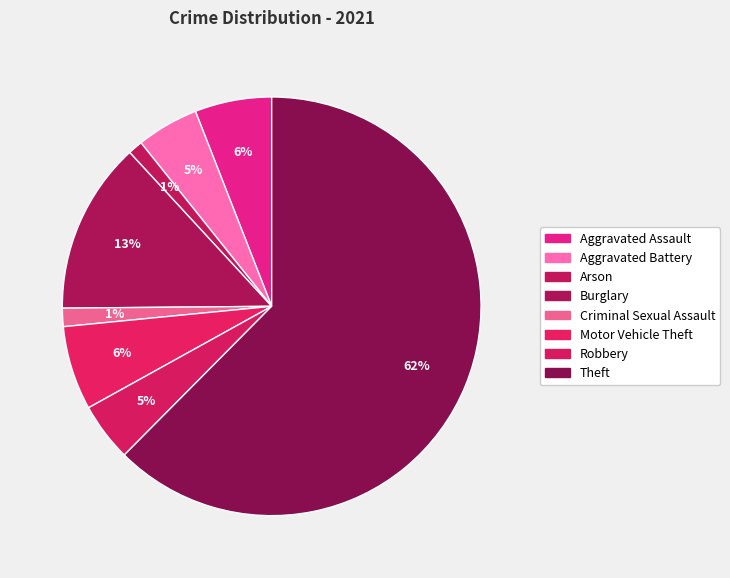

Is Theft the majority of the pie?

Yes